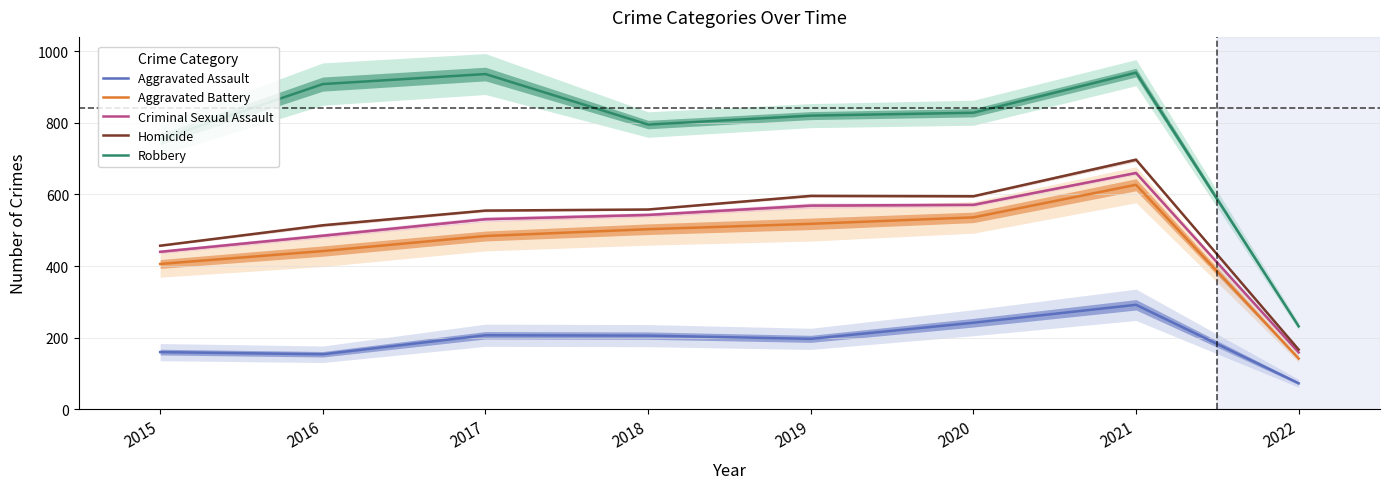

At 2020, list the series in order from largest to smallest.

Robbery, Homicide, Criminal Sexual Assault, Aggravated Battery, Aggravated Assault